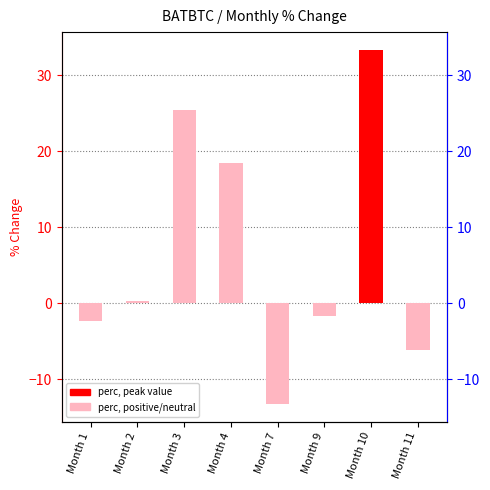

What is the average value?

6.8